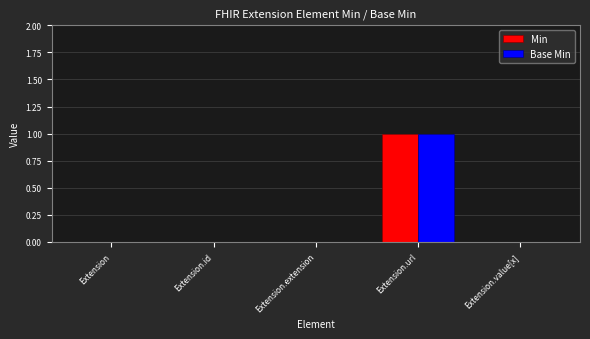

Reading right to left, list all the values displayed in this chart.

Min: Extension.value[x]=0	Extension.url=1	Extension.extension=0	Extension.id=0	Extension=0
Base Min: Extension.value[x]=0	Extension.url=1	Extension.extension=0	Extension.id=0	Extension=0